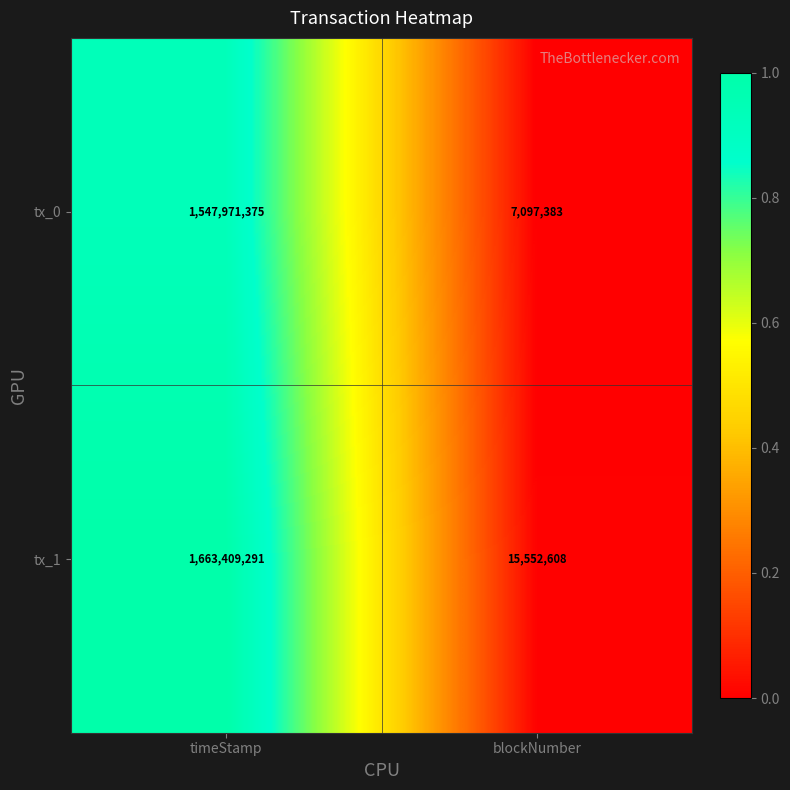

What is the difference between the tx_0 values at blockNumber and timeStamp?

1540873992